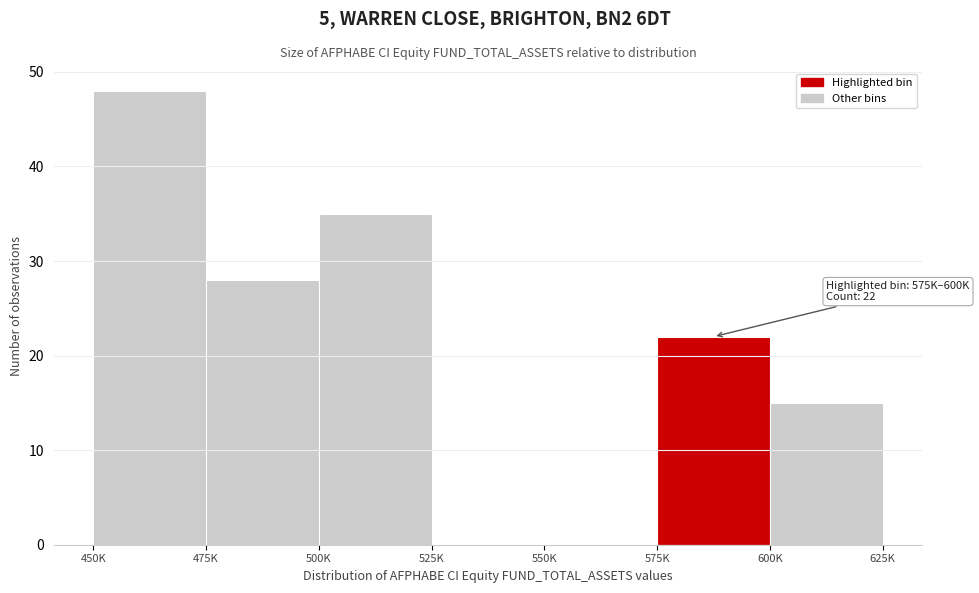

Reading left to right, transcribe all the data shown in this chart.

450K=48	475K=28	500K=35	525K=0	550K=0	575K=22	600K=15